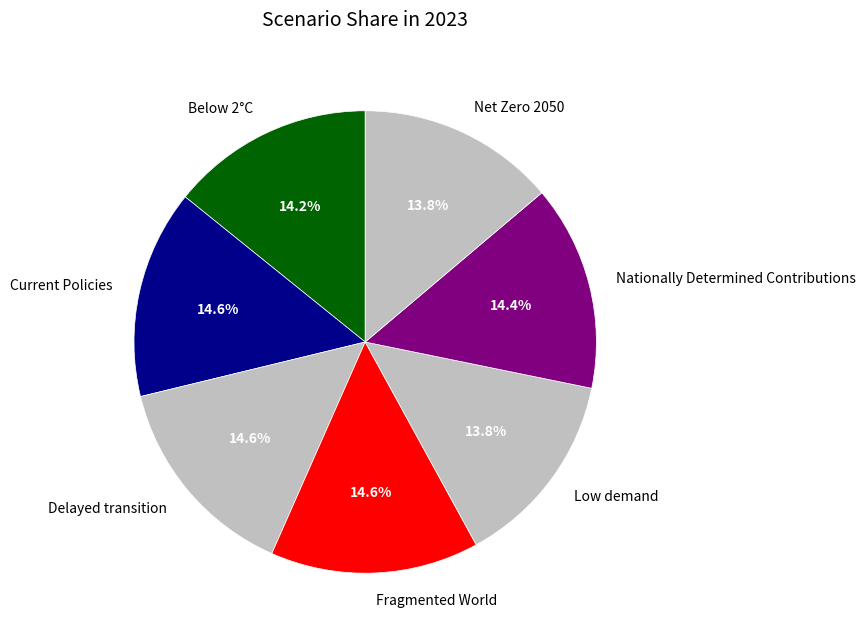

To the nearest percent, what portion does Fragmented World represent?

15%